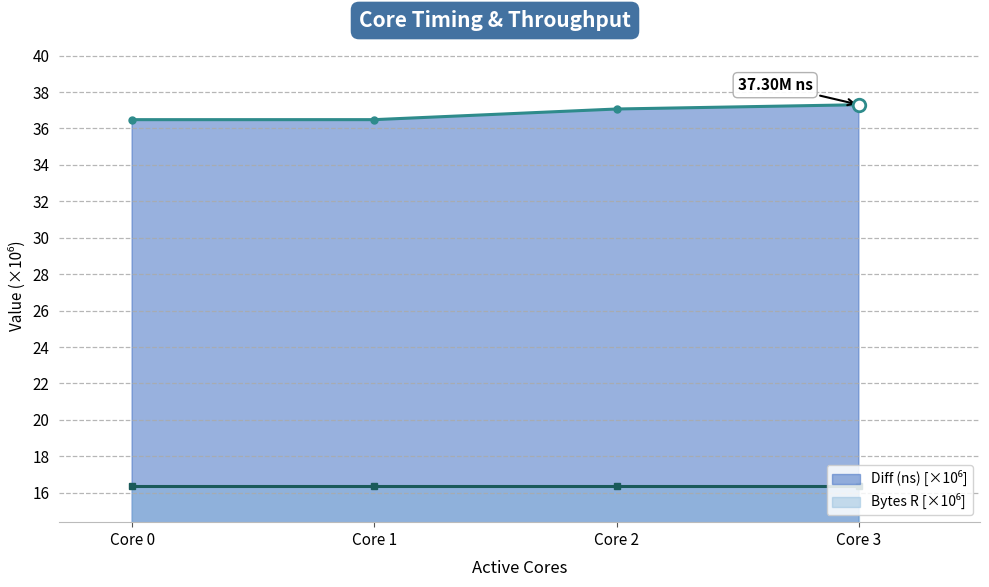

How many lines are shown in the chart?

2